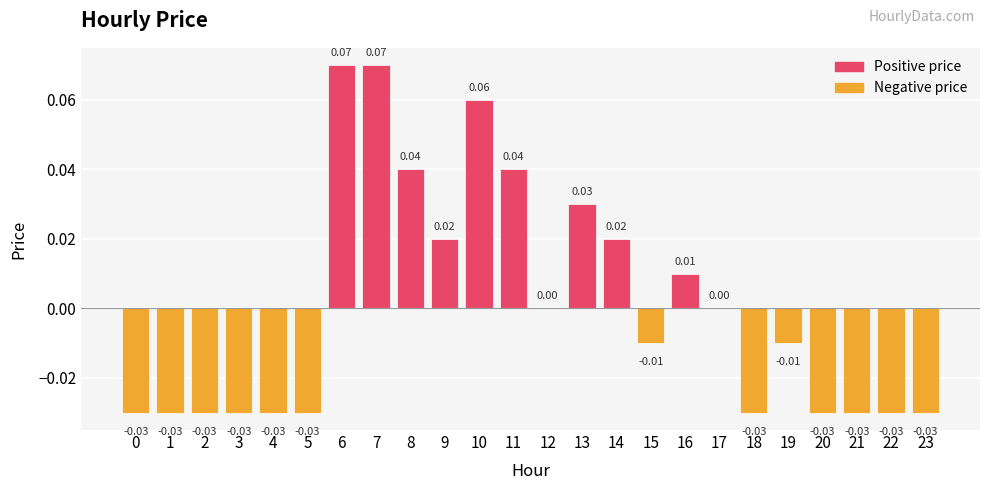

Between 22 and 6, which is larger?

6